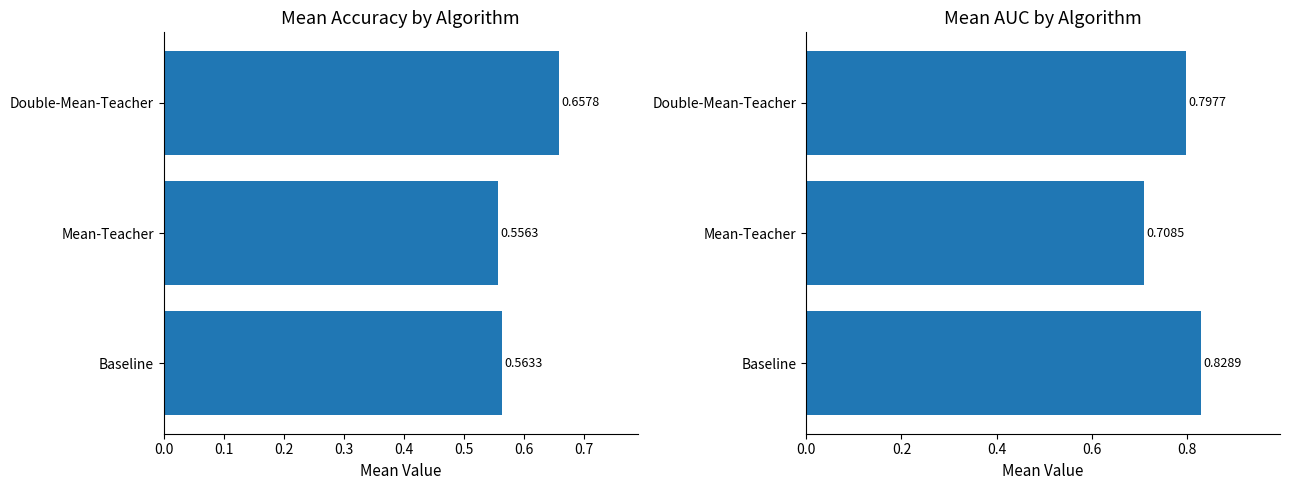

What is the value of the Mean AUC bar at the 1st from the left?

0.8